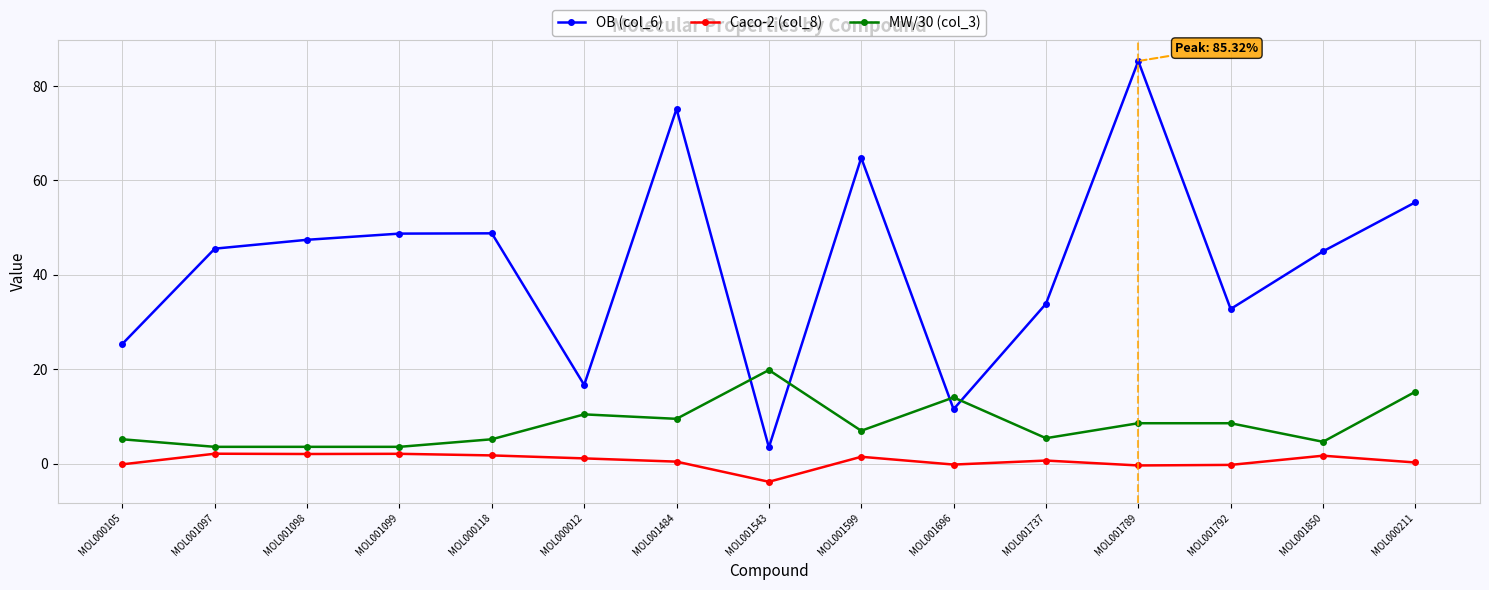

The OB (col_6) series shows 89.0 at MOL000211. True or false?

False